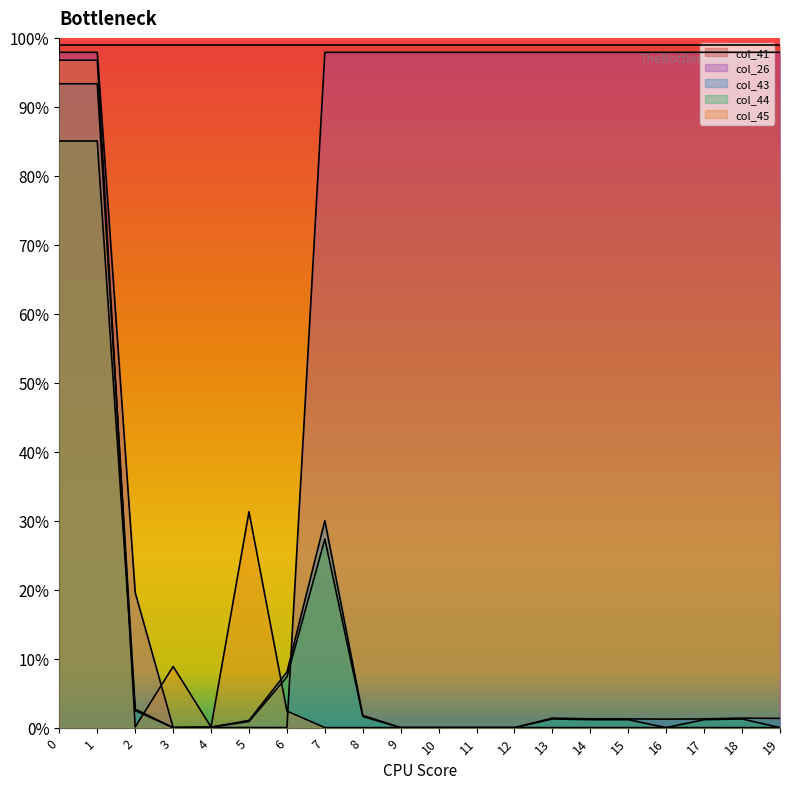

True or false: col_26 has more than 0 interior local peaks.

True